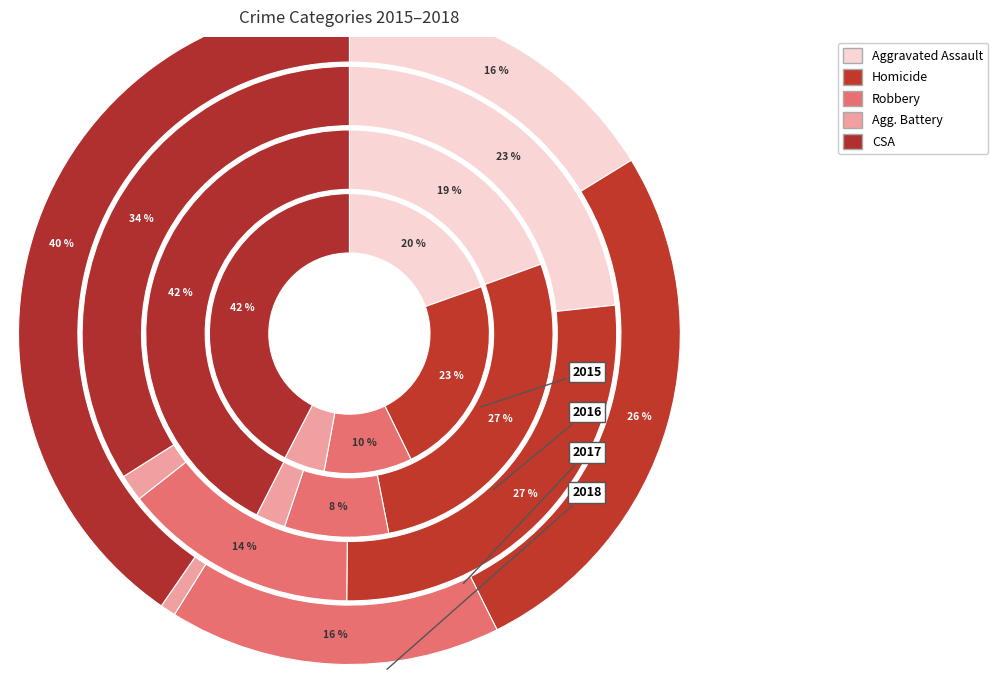

How many segments does this pie chart have?

5